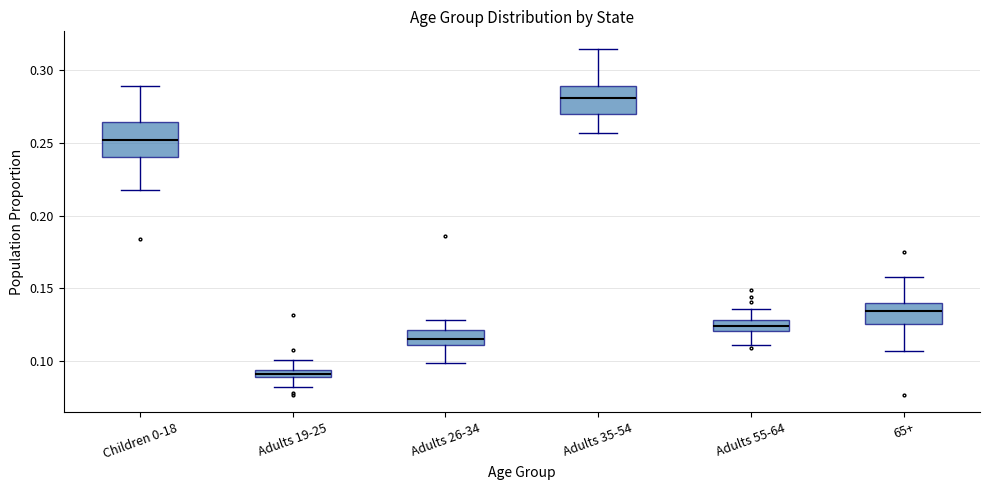

Which box has the highest median line?

Adults 35-54